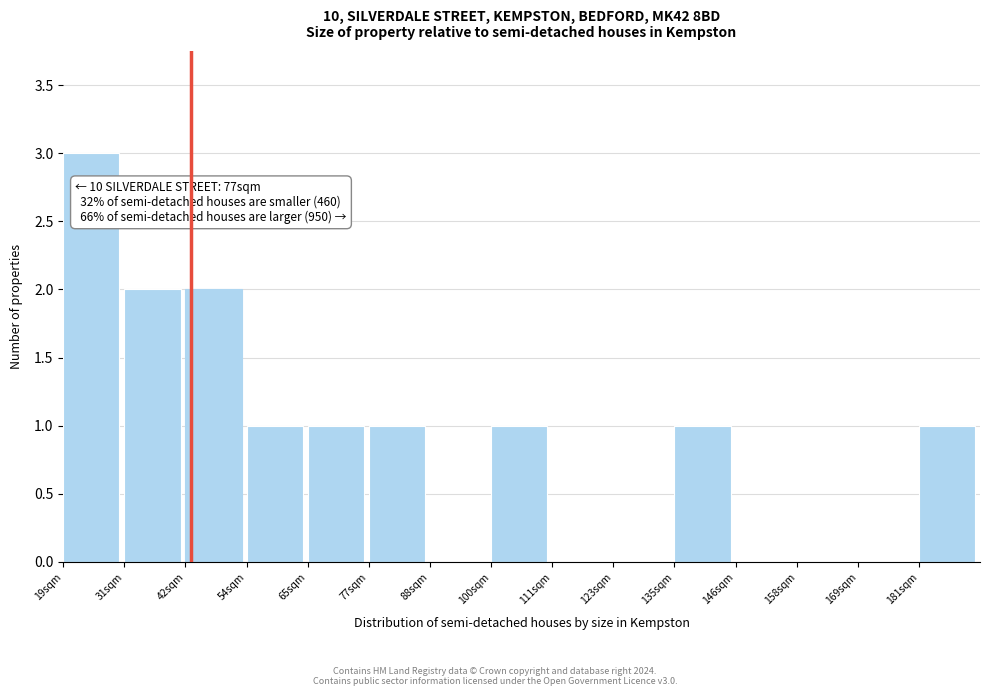

Reading left to right, list all the values displayed in this chart.

19sqm=3	31sqm=2	42sqm=2	54sqm=1	65sqm=1	77sqm=1	88sqm=0	100sqm=1	111sqm=0	123sqm=0	135sqm=1	146sqm=0	158sqm=0	169sqm=0	181sqm=1